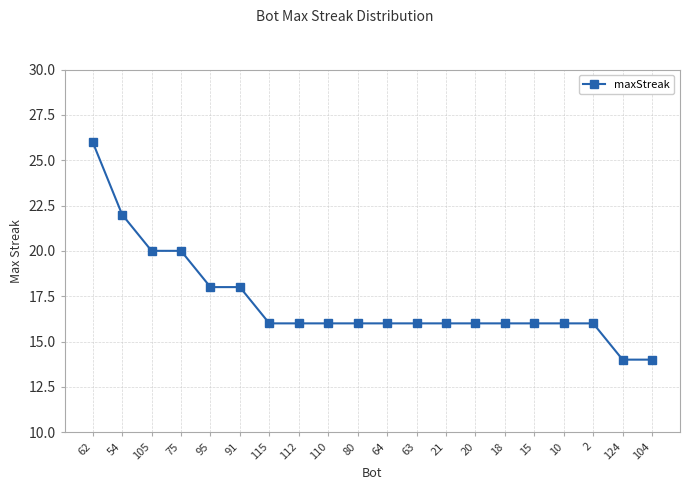

What is the change in value from 54 to 21?

-6